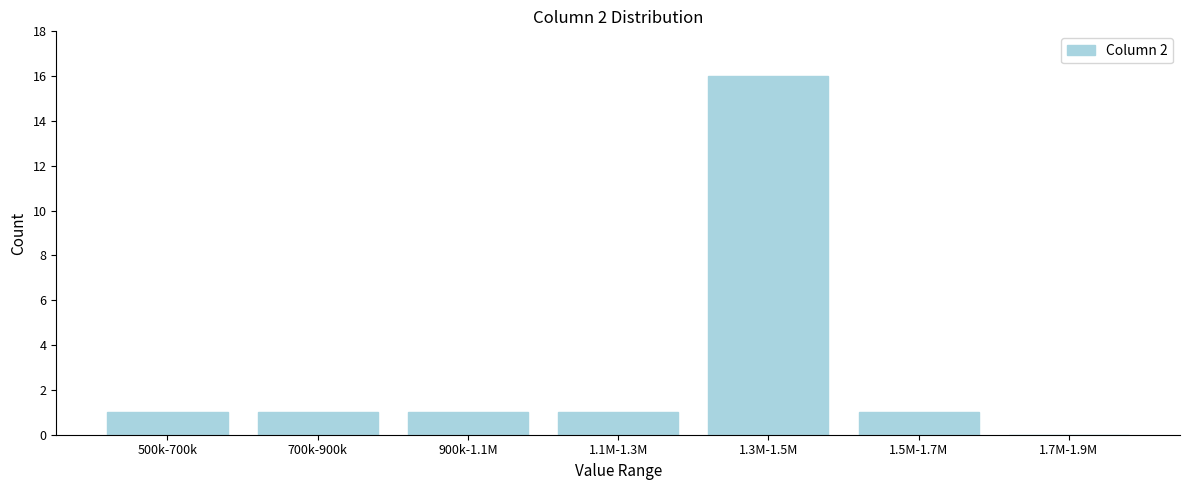

Reading left to right, transcribe all the data shown in this chart.

500k-700k=1	700k-900k=1	900k-1.1M=1	1.1M-1.3M=1	1.3M-1.5M=16	1.5M-1.7M=1	1.7M-1.9M=0